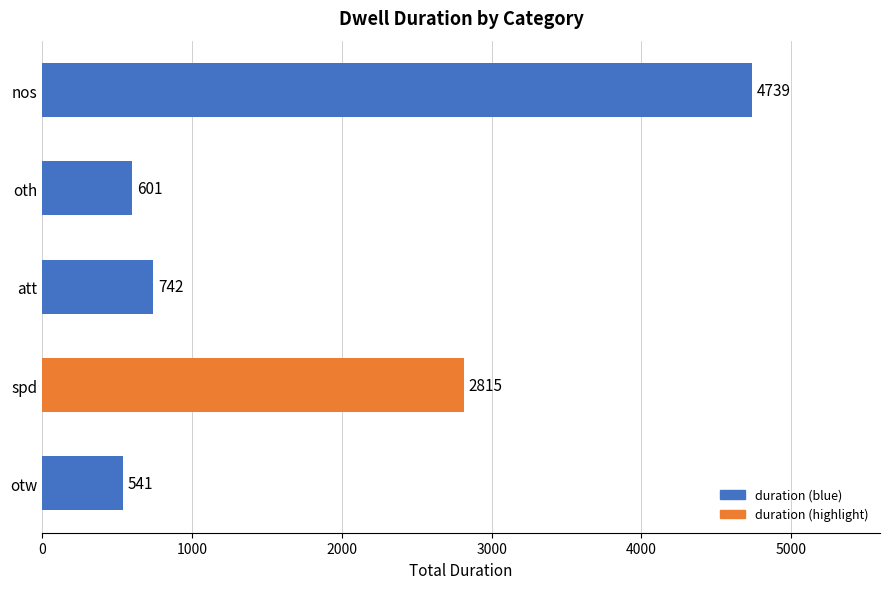

List the labels in order of value, smallest first.

otw, oth, att, spd, nos